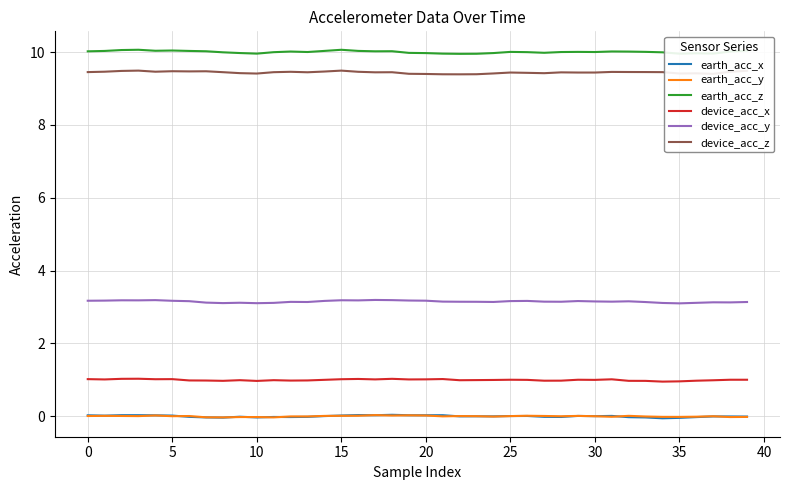

Which series has the largest total across all categories?

earth_acc_z